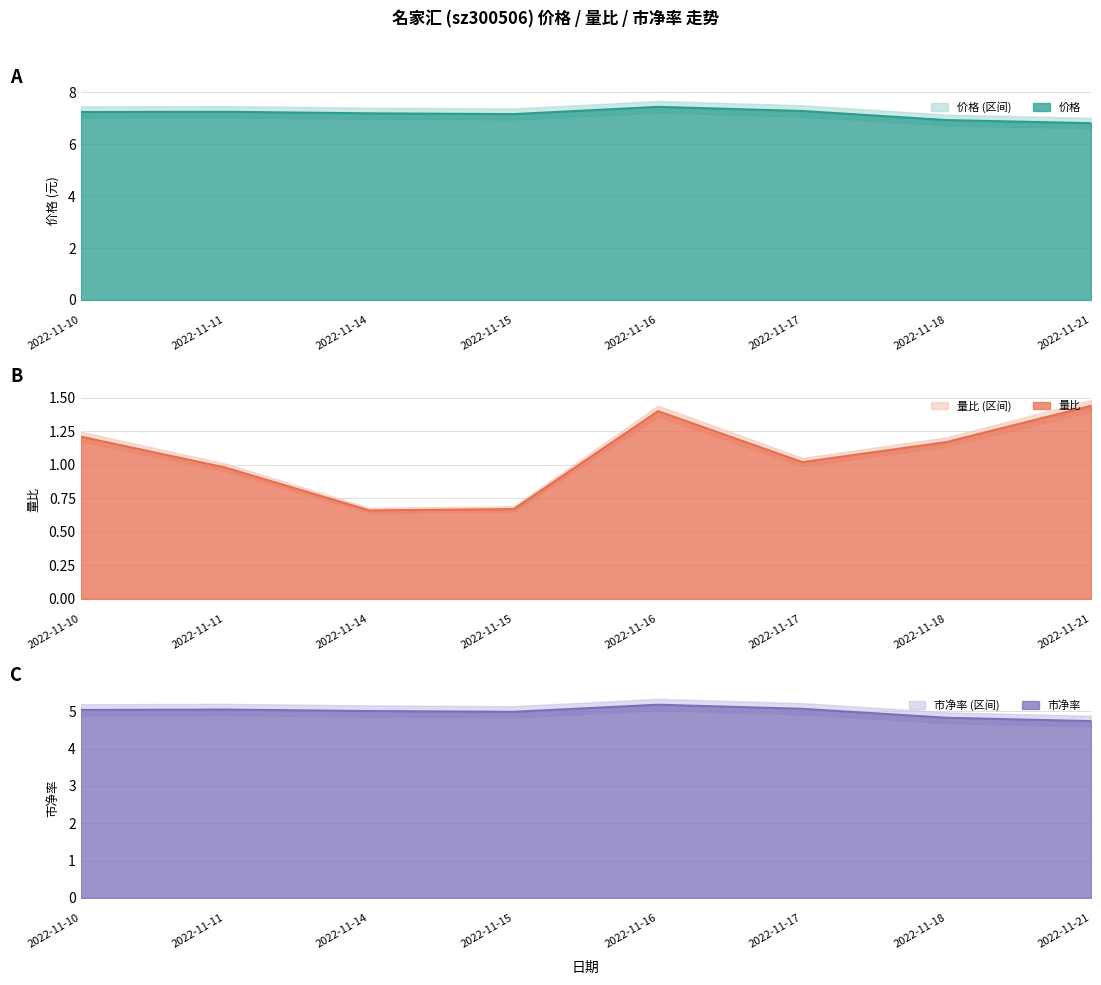

How many distinct data groups are displayed?

3